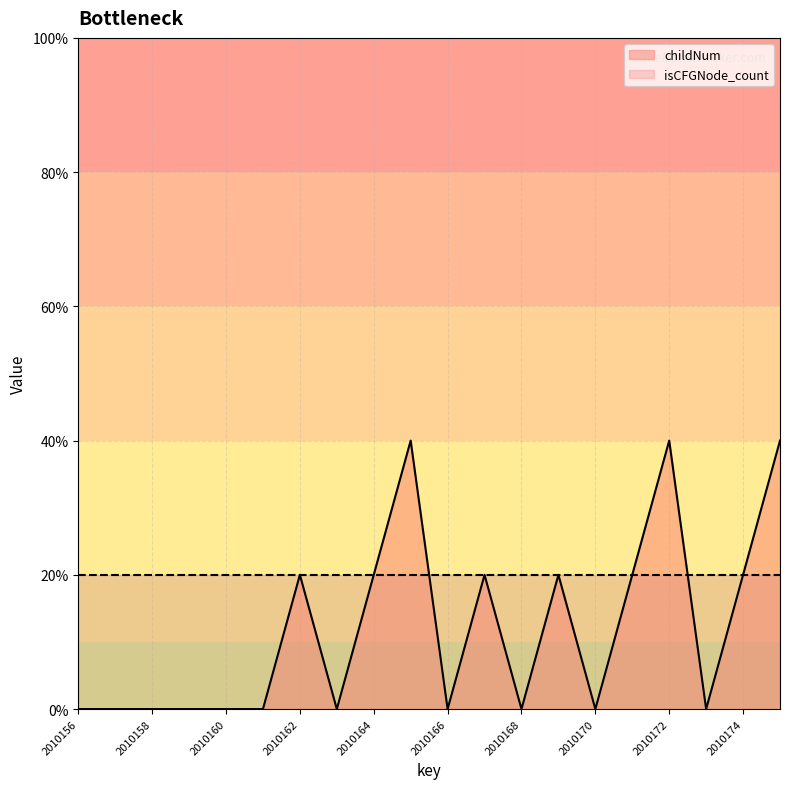

How many positive values are there?

9